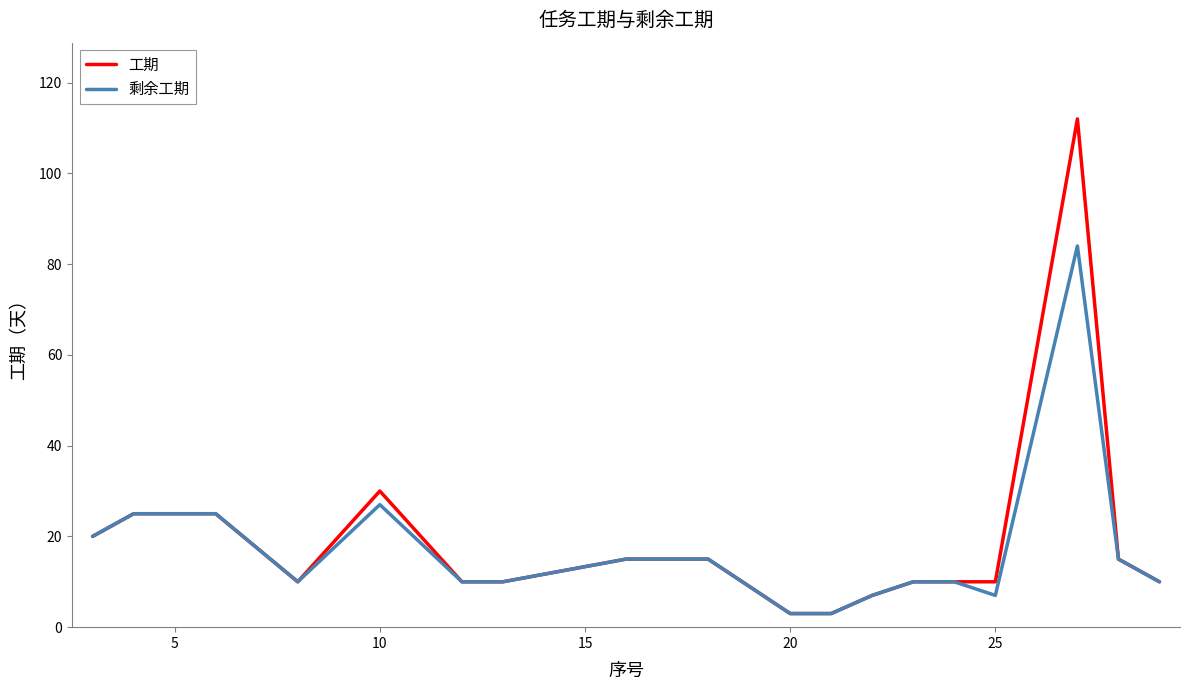

What is the sum of all 剩余工期 values?

346